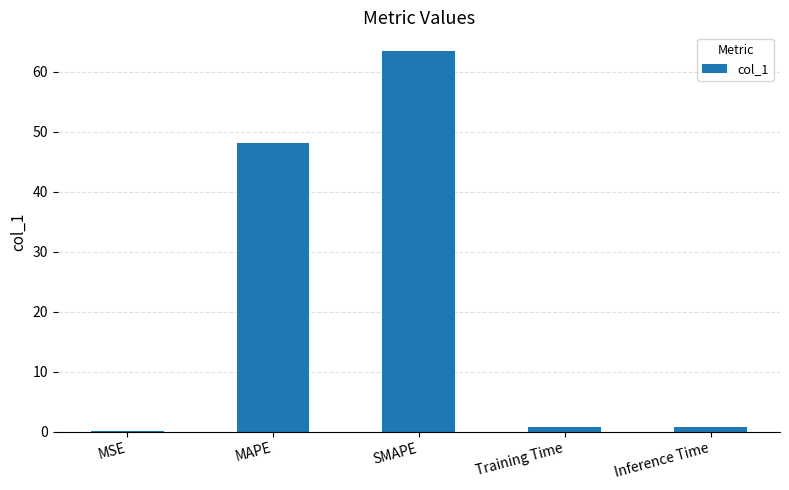

What is the greatest value displayed?

63.4